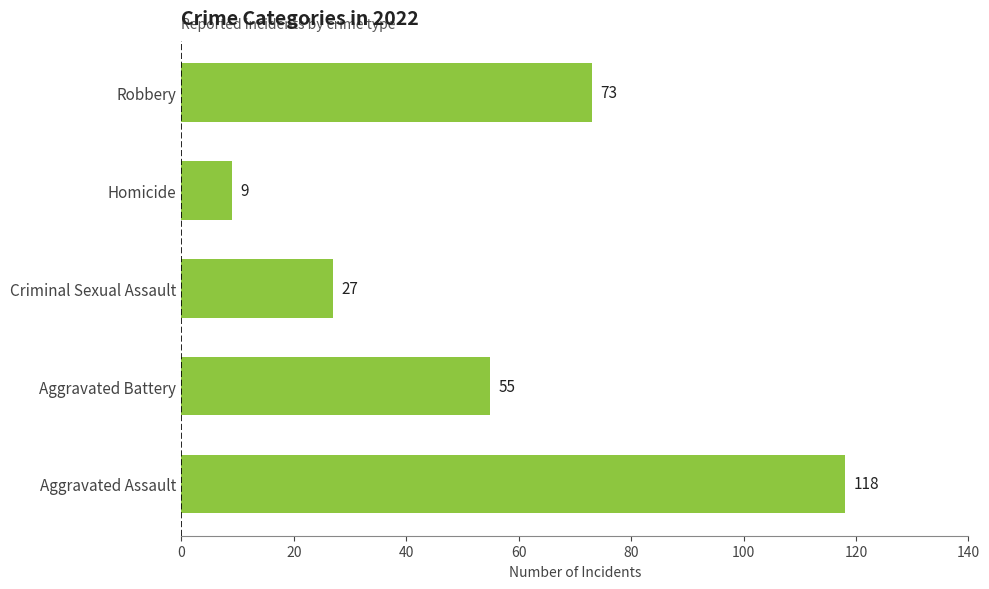

The value at Aggravated Assault is 118. True or false?

True